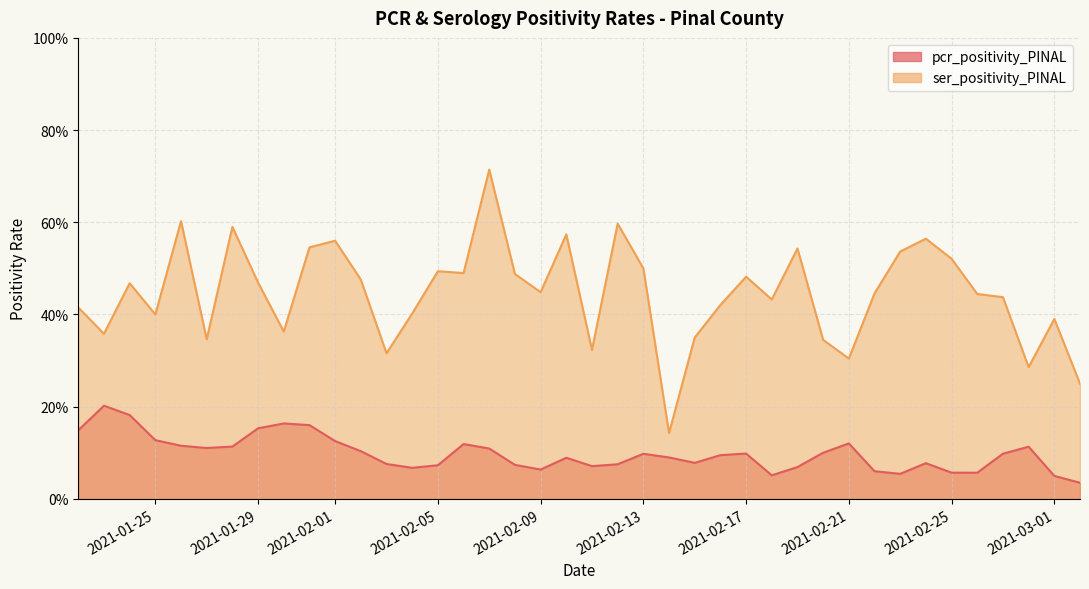

True or false: pcr_positivity_PINAL and ser_positivity_PINAL cross at least once.

False